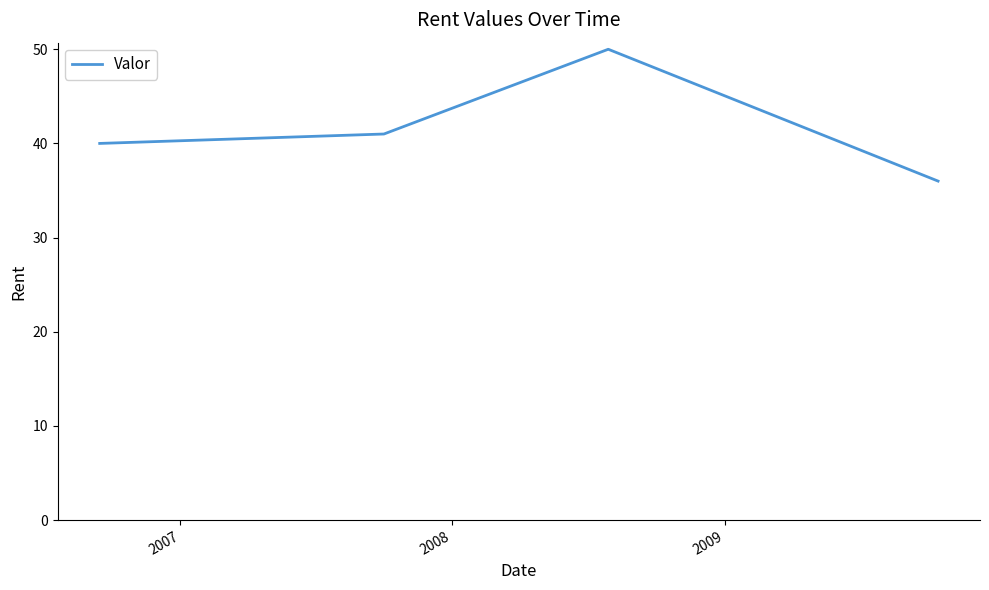

How many interior local peaks (higher than both neighbors) does the data have?

1